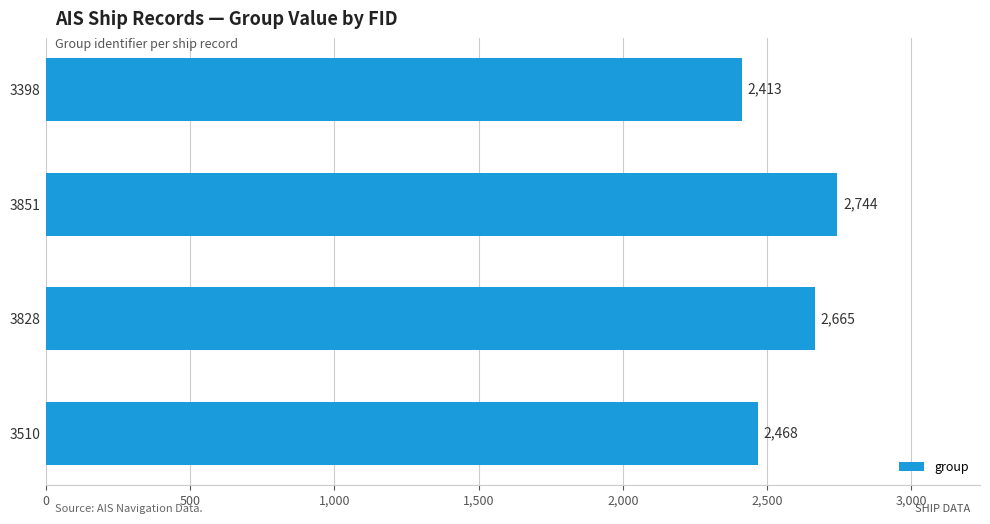

What is the value of the 4th bar from the top?

2468